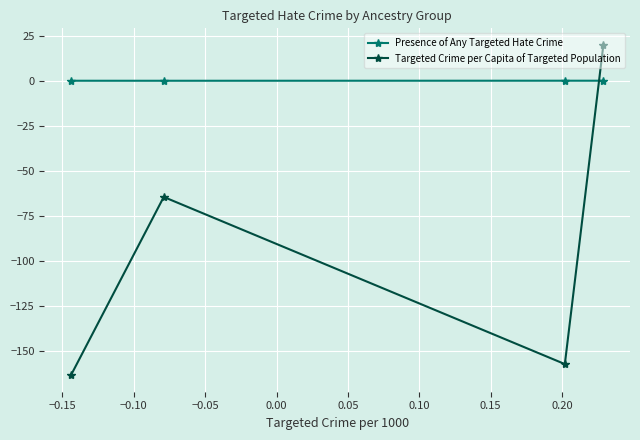

What is the maximum value shown in the chart?

19.9